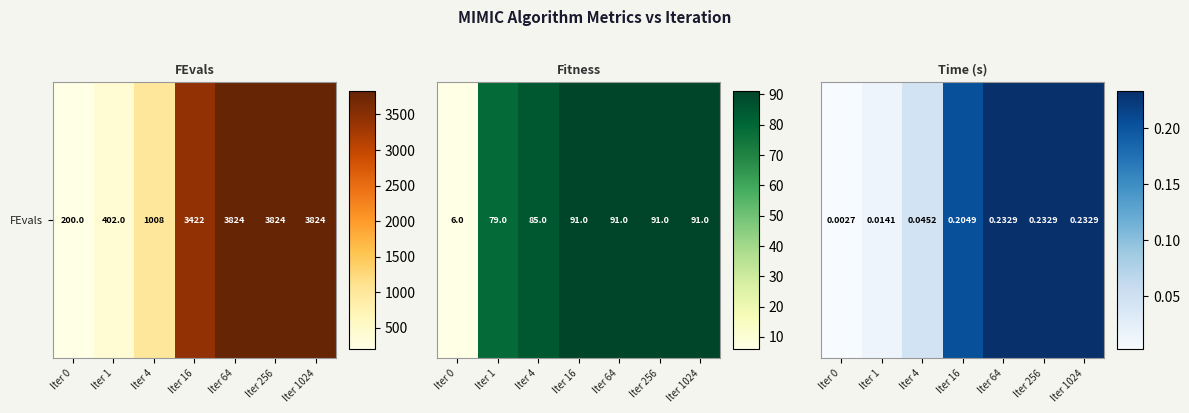

List the labels in order of value, largest first.

Iter 64, Iter 256, Iter 1024, Iter 16, Iter 4, Iter 1, Iter 0